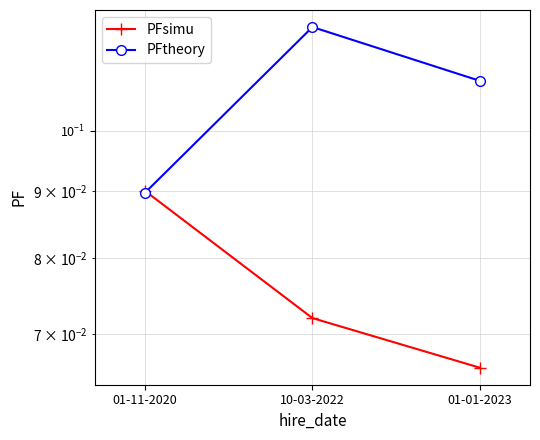

Between 01-11-2020 and 10-03-2022, which is larger?

01-11-2020